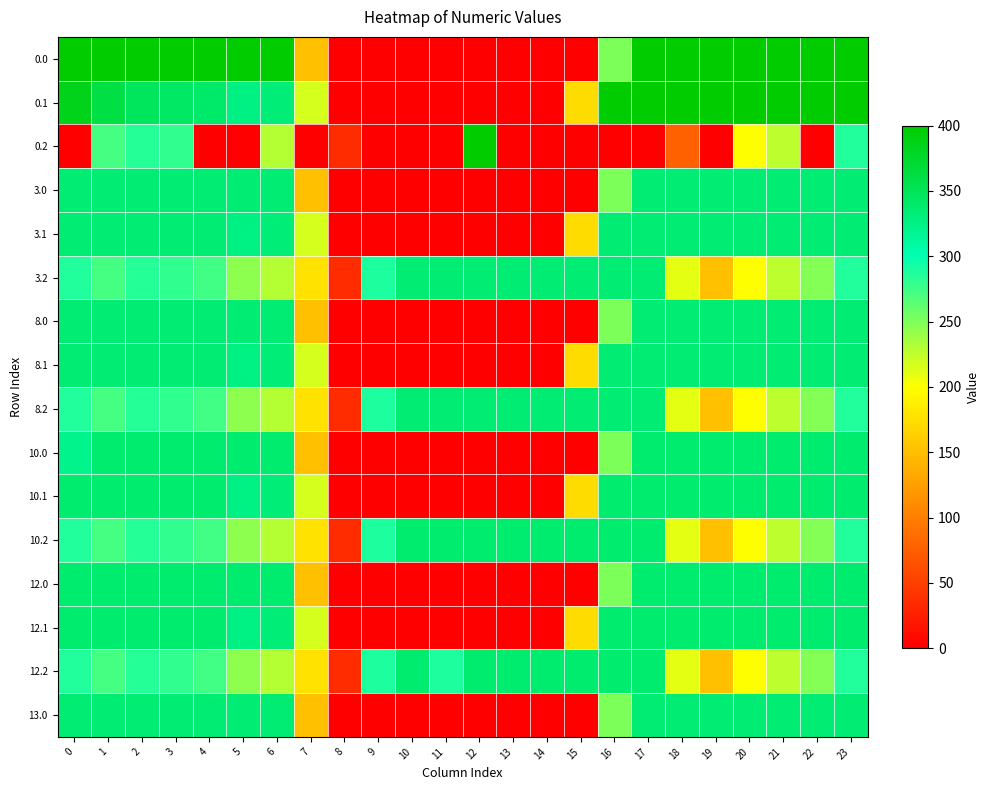

Reading left to right, transcribe all the data shown in this chart.

row_0: 400.0	400.0	400.0	400.0	400.0	400.0	400.0	150.1	0.0	0.0	0.0	0.0	0.0	0.0	0.0	0.0	250.9	400.0	400.0	400.0	400.0	400.0	400.0	400.0
row_1: 384.6	361.1	347.9	342.7	339.6	325.7	332.2	217.1	0.0	0.0	0.0	0.0	0.0	0.0	0.0	173.1	400.0	400.0	400.0	400.0	400.0	400.0	400.0	399.4
row_2: 0.0	272.7	285.5	281.0	0.0	0.0	228.8	0.0	35.3	0.0	0.0	0.0	400.0	0.0	0.0	0.0	0.0	0.0	76.1	0.0	199.2	226.4	0.0	287.5
row_3: 335.0	335.0	335.0	335.0	335.0	335.0	335.0	150.1	0.0	0.0	0.0	0.0	0.0	0.0	0.0	0.0	250.9	335.0	335.0	335.0	335.0	335.0	335.0	335.0
row_4: 335.0	335.0	335.0	335.0	335.0	325.7	332.2	217.1	0.0	0.0	0.0	0.0	0.0	0.0	0.0	173.1	335.0	335.0	335.0	335.0	335.0	335.0	335.0	335.0
row_5: 287.1	272.7	285.5	281.0	274.4	245.0	228.8	176.6	35.3	288.5	335.0	335.0	335.0	335.0	335.0	335.0	335.0	335.0	210.0	151.0	199.2	226.4	247.4	287.5
row_6: 335.0	335.0	335.0	335.0	335.0	335.0	335.0	150.1	0.0	0.0	0.0	0.0	0.0	0.0	0.0	0.0	250.9	335.0	335.0	335.0	335.0	335.0	335.0	335.0
row_7: 335.0	335.0	335.0	335.0	335.0	325.7	332.2	217.1	0.0	0.0	0.0	0.0	0.0	0.0	0.0	173.1	335.0	335.0	335.0	335.0	335.0	335.0	335.0	335.0
row_8: 287.1	272.7	285.5	281.0	274.4	245.0	228.8	176.6	35.3	288.5	335.0	335.0	335.0	335.0	335.0	335.0	335.0	335.0	210.0	151.0	199.2	226.4	247.4	287.5
row_9: 321.7	336.0	336.0	336.0	336.0	336.0	336.0	150.1	0.0	0.0	0.0	0.0	0.0	0.0	0.0	0.0	250.9	336.0	336.0	336.0	336.0	336.0	336.0	336.0
row_10: 336.0	336.0	336.0	336.0	336.0	325.7	332.2	217.1	0.0	0.0	0.0	0.0	0.0	0.0	0.0	173.1	336.0	336.0	336.0	336.0	336.0	336.0	336.0	336.0
row_11: 287.1	272.7	285.5	281.0	274.4	245.0	228.8	176.6	35.3	288.5	336.0	336.0	336.0	336.0	336.0	336.0	336.0	336.0	210.0	151.0	199.2	226.4	247.4	287.5
row_12: 336.0	336.0	336.0	336.0	336.0	336.0	336.0	150.1	0.0	0.0	0.0	0.0	0.0	0.0	0.0	0.0	250.9	336.0	336.0	336.0	336.0	336.0	336.0	336.0
row_13: 336.0	336.0	336.0	336.0	336.0	325.7	332.2	217.1	0.0	0.0	0.0	0.0	0.0	0.0	0.0	173.1	336.0	336.0	336.0	336.0	336.0	336.0	336.0	336.0
row_14: 287.1	272.7	285.5	281.0	274.4	245.0	228.8	176.6	35.3	288.5	336.0	288.6	336.0	336.0	336.0	336.0	336.0	336.0	210.0	151.0	199.2	226.4	247.4	287.5
row_15: 335.0	335.0	335.0	335.0	335.0	335.0	335.0	150.1	0.0	0.0	0.0	0.0	0.0	0.0	0.0	0.0	250.9	335.0	335.0	335.0	335.0	335.0	335.0	335.0